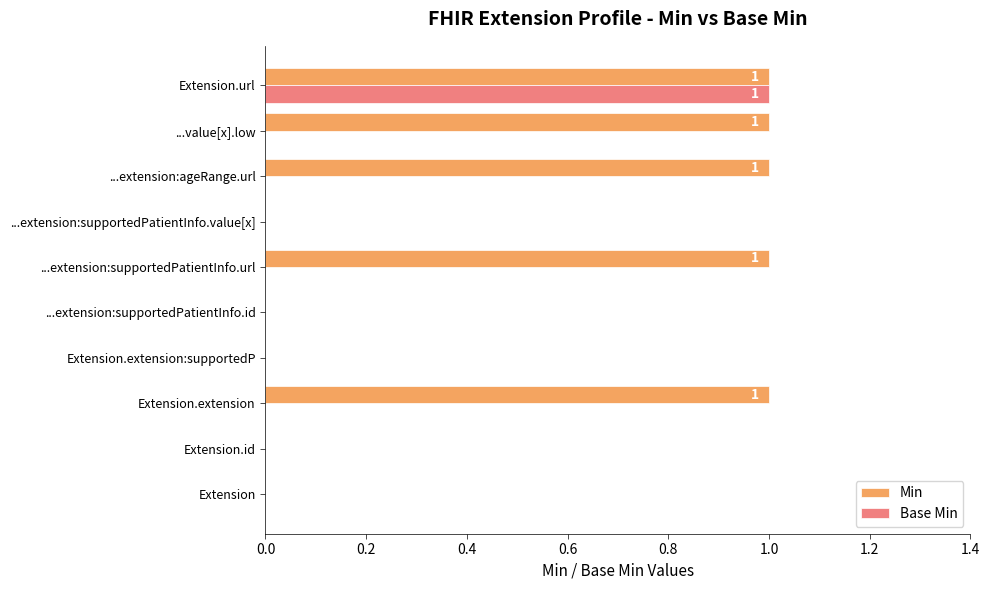

The value of Base Min at Extension is 0. True or false?

True